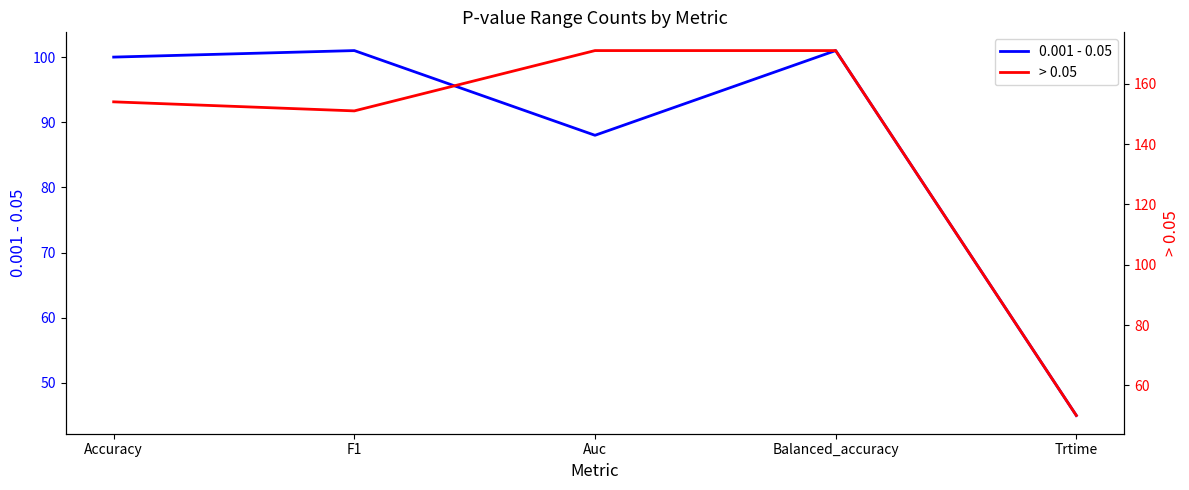

Which series changed the most between F1 and Balanced_accuracy?

> 0.05